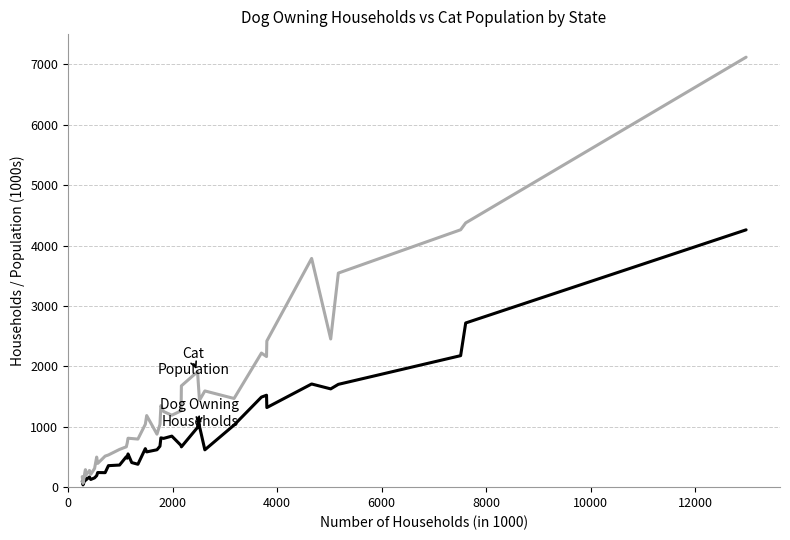

What is the maximum value shown in the chart?

7118